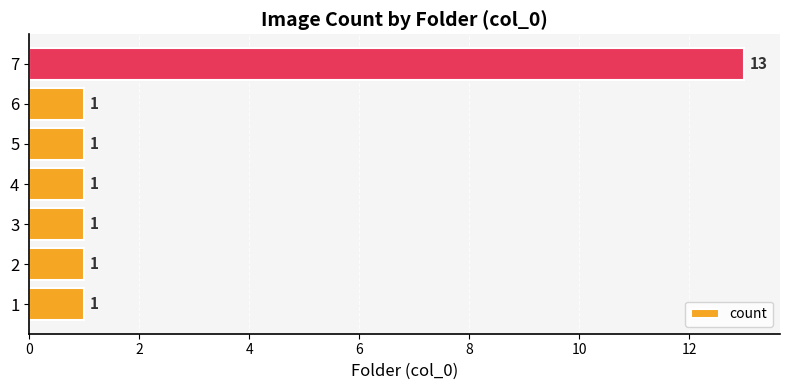

How many bars are there in total?

7